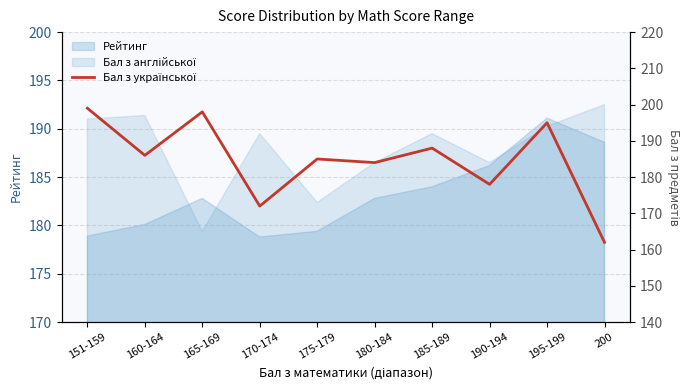

What is the average value?

185